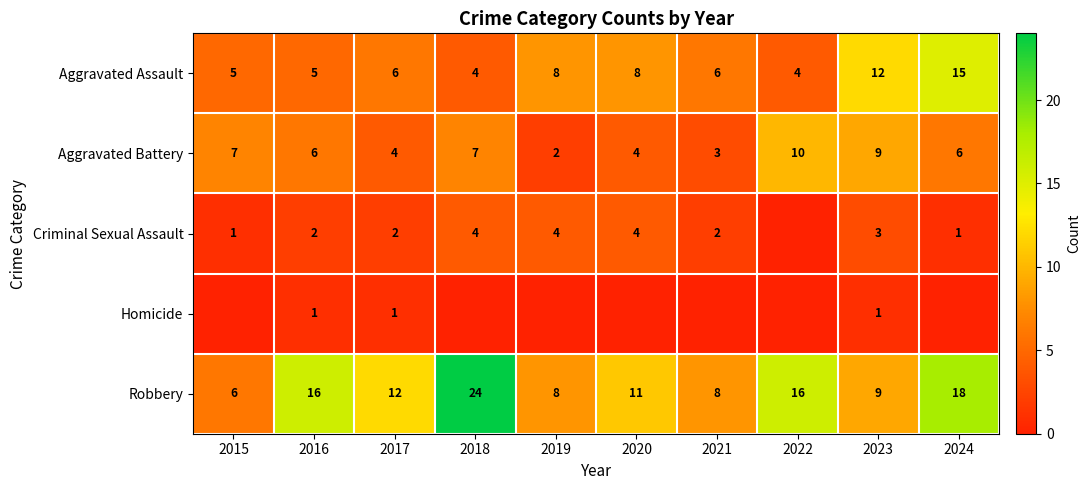

At which label does Aggravated Battery first exceed 6?

2015